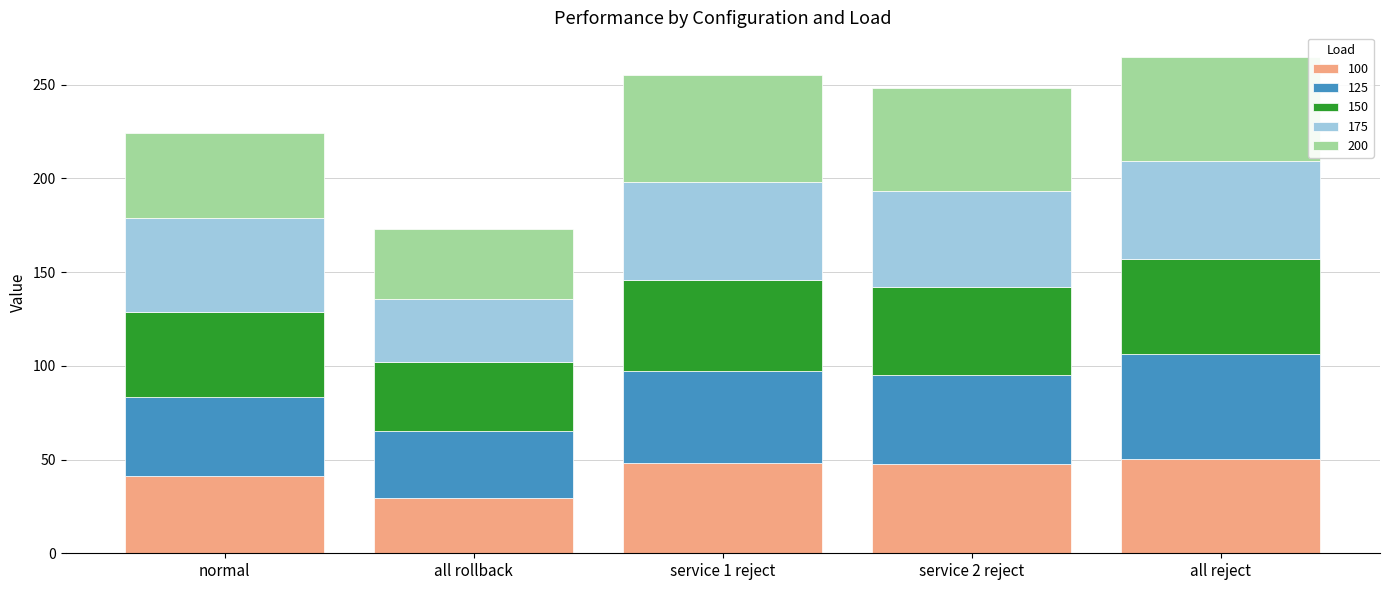

What is the total value across all series at all reject?

264.7